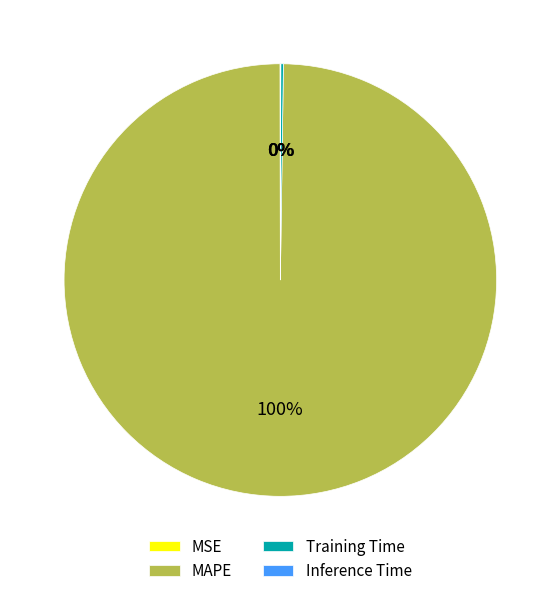

Which category has the biggest portion of the pie?

MAPE